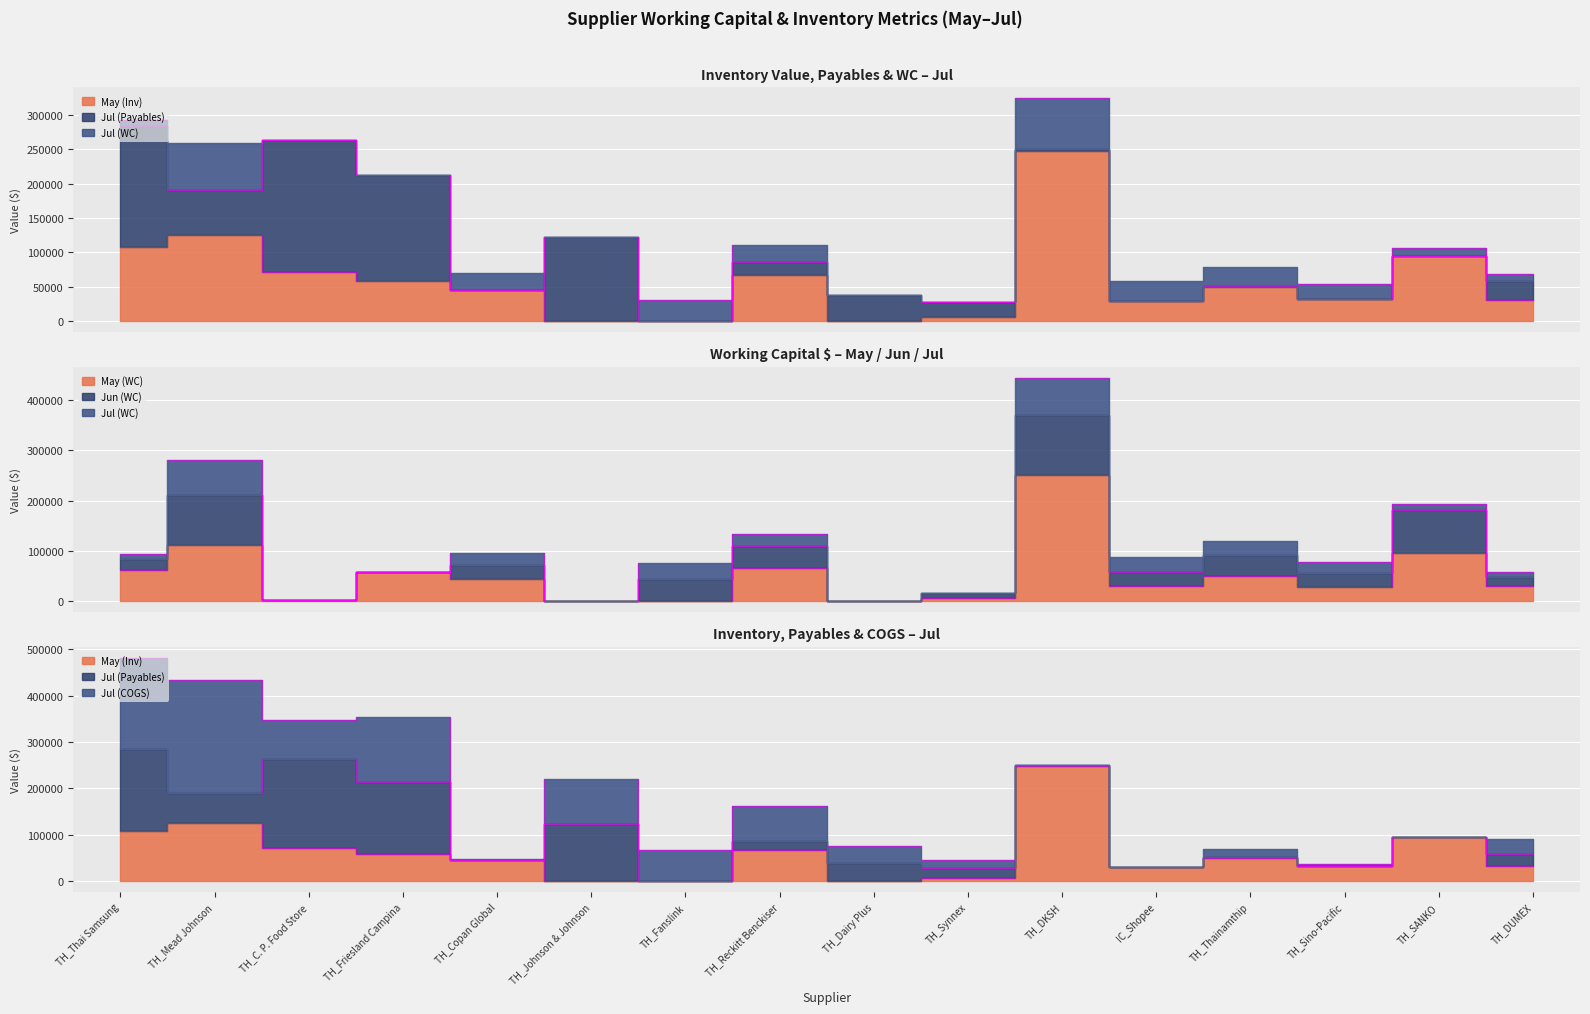

How many interior local peaks does the Jun (WC) series have?

6